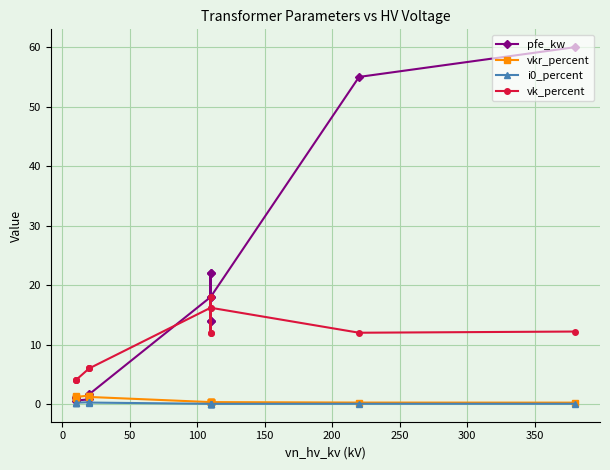

What is the greatest value displayed?

60.0